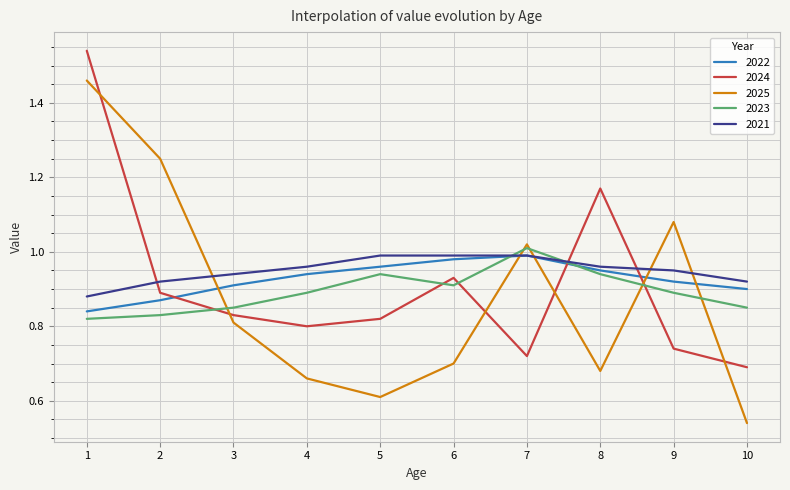

At which category is the sum across all series the highest?

1